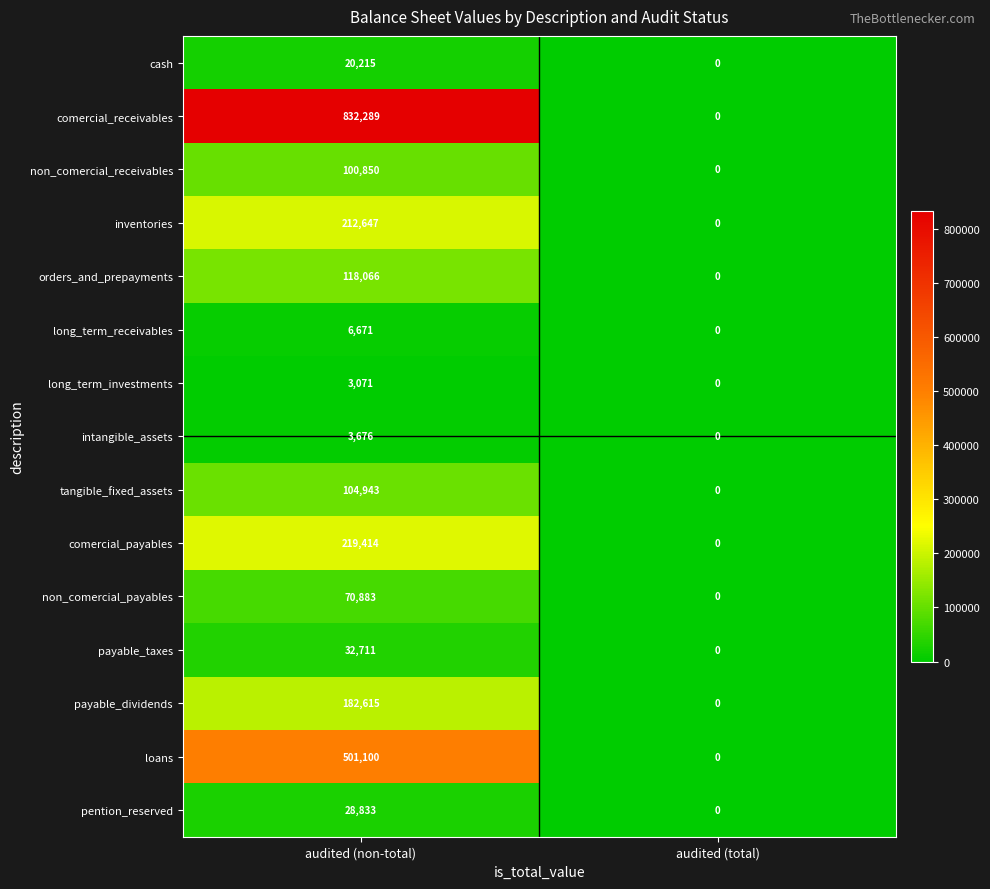

Rank the series by their maximum value, from lowest to highest.

long_term_investments, intangible_assets, long_term_receivables, cash, pention_reserved, payable_taxes, non_comercial_payables, non_comercial_receivables, tangible_fixed_assets, orders_and_prepayments, payable_dividends, inventories, comercial_payables, loans, comercial_receivables